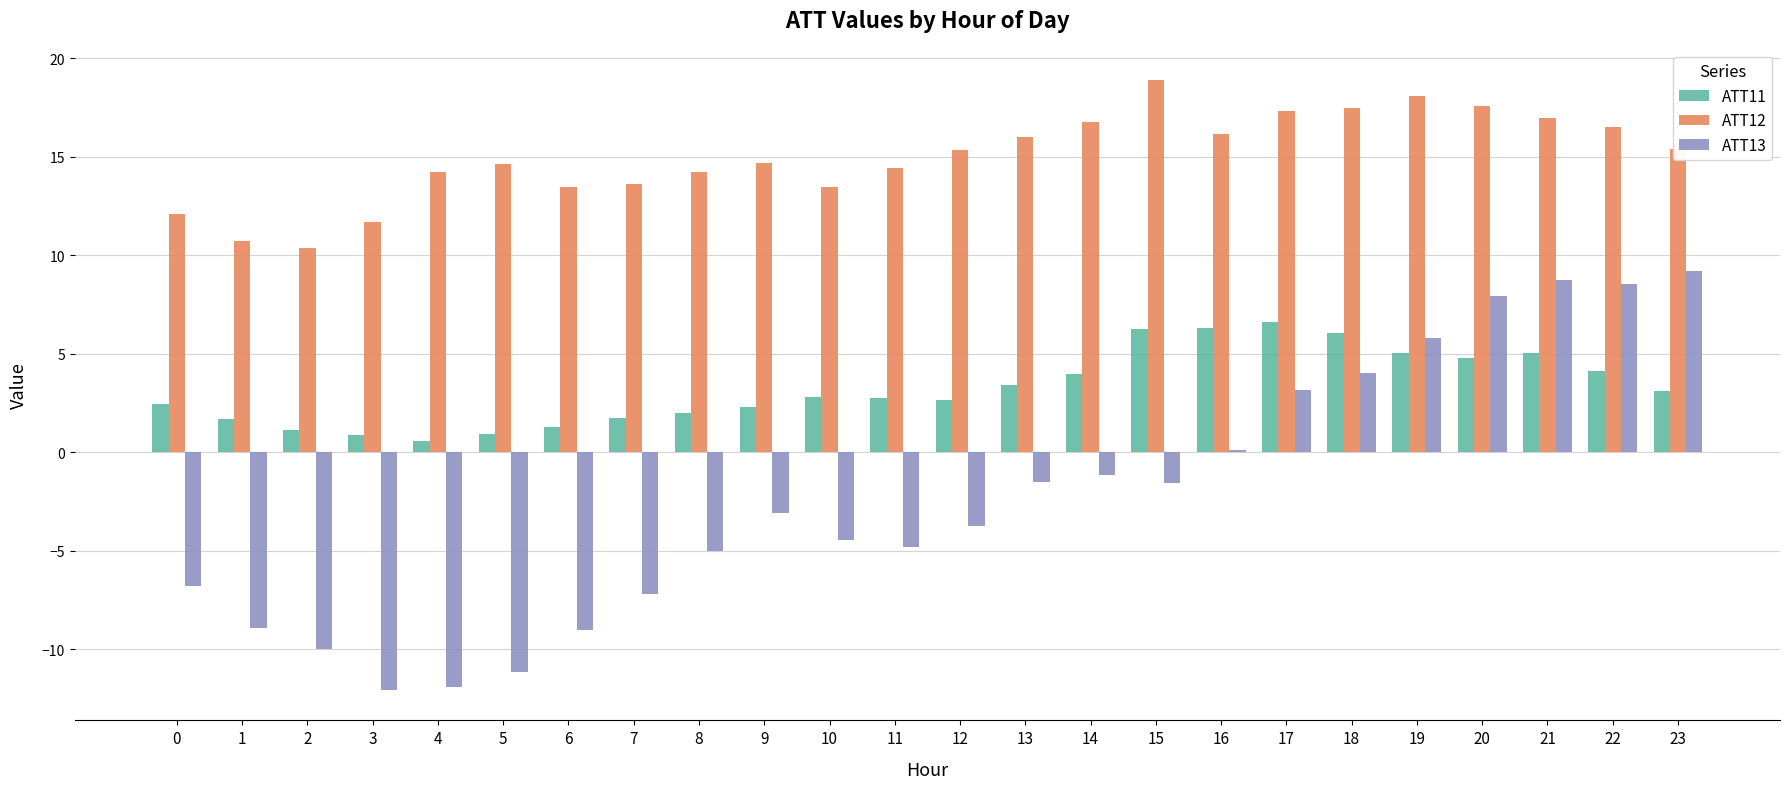

How many values in the ATT12 series exceed 15?

12